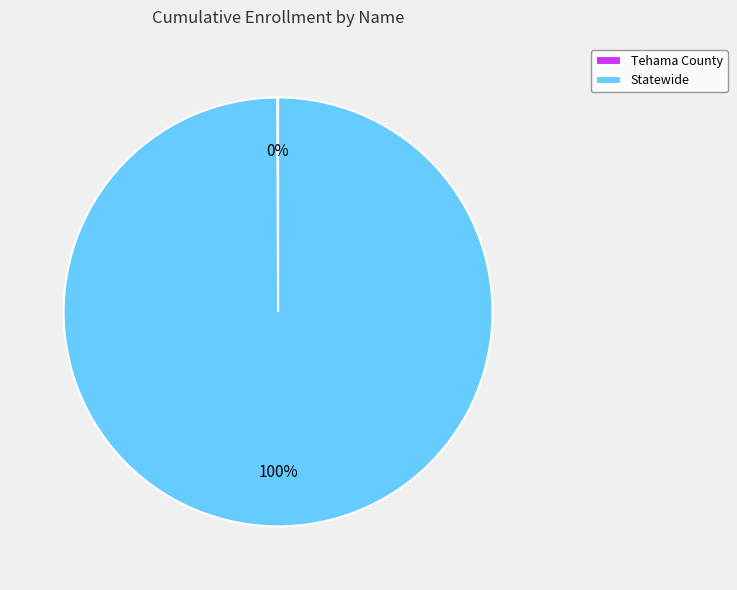

Is it true that Statewide is 100% of the pie?

True